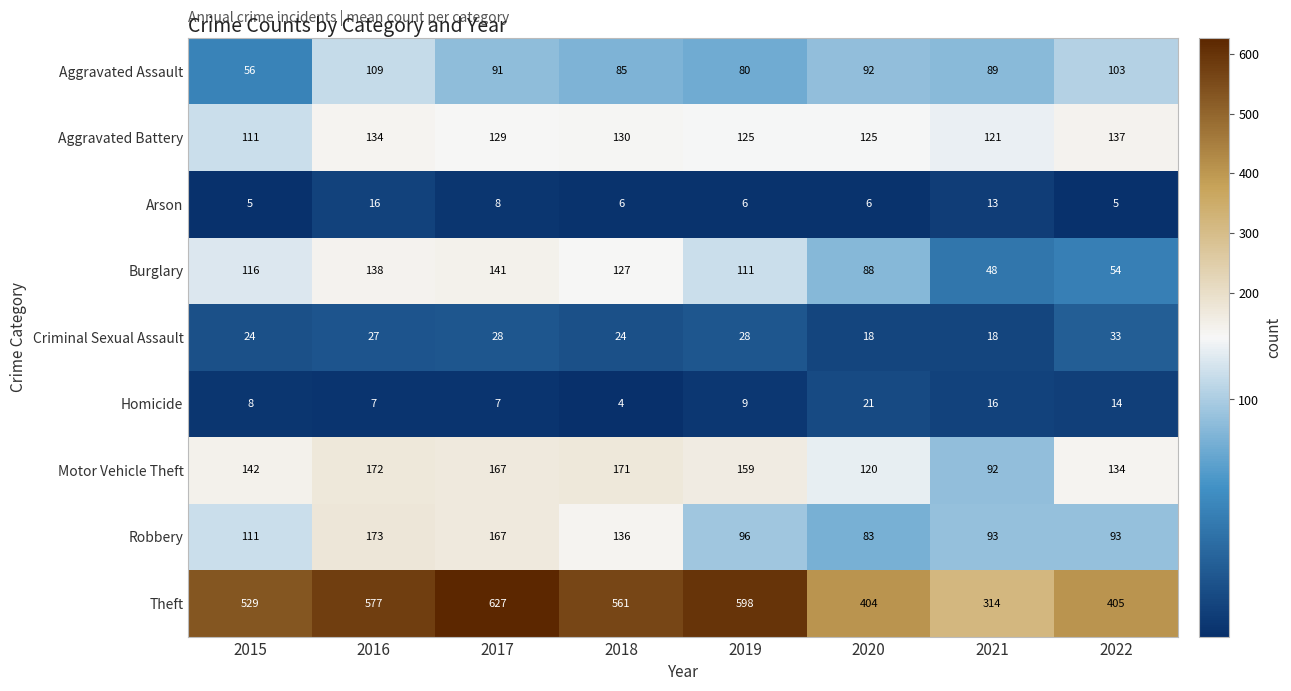

The value of Motor Vehicle Theft at 2019 is 159. True or false?

True